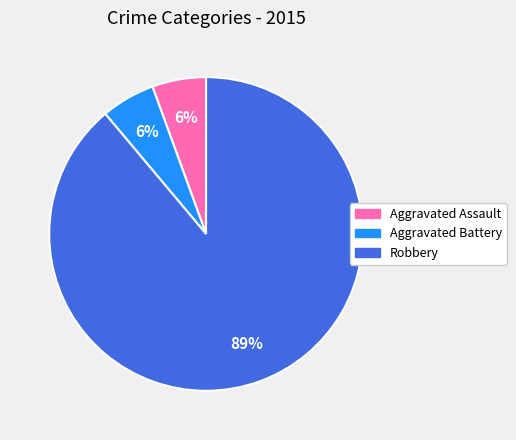

How many segments does this pie chart have?

3